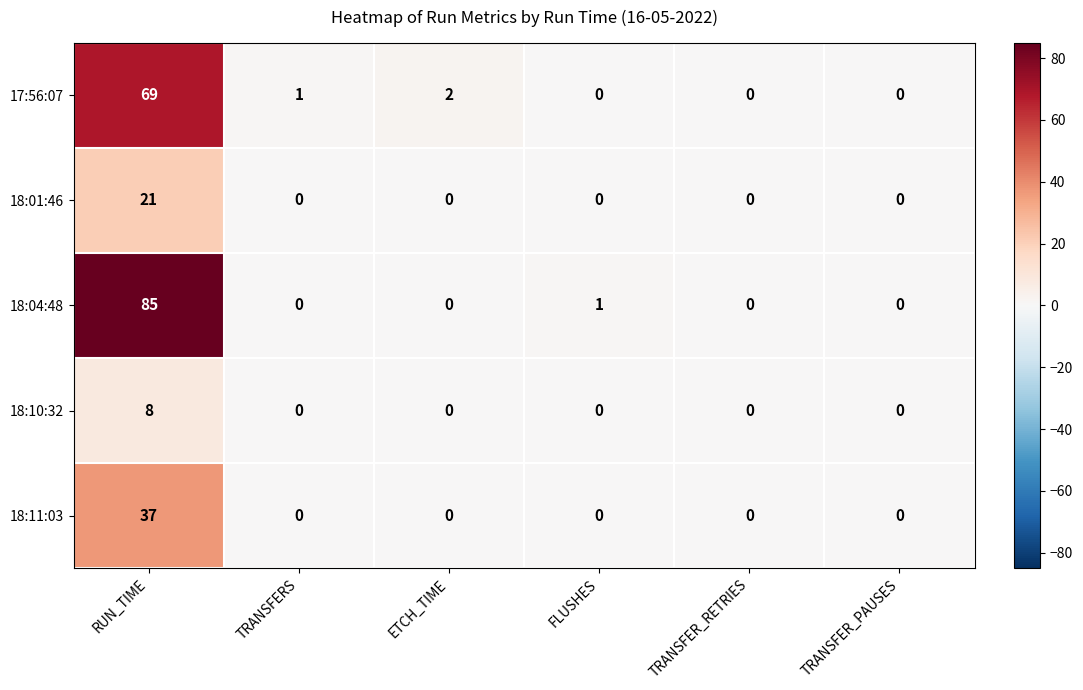

At which category is the sum across all series the highest?

RUN_TIME